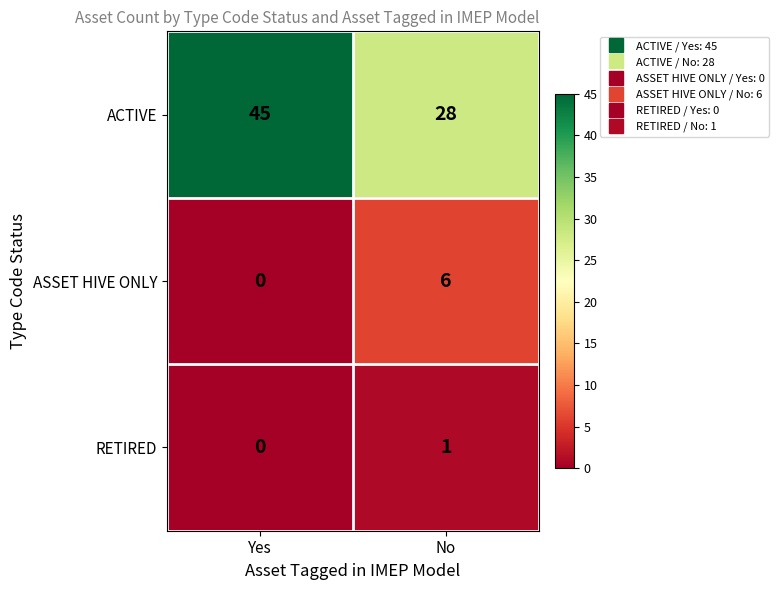

Reading right to left, transcribe all the data shown in this chart.

ACTIVE: No=28	Yes=45
ASSET HIVE ONLY: No=6	Yes=0
RETIRED: No=1	Yes=0